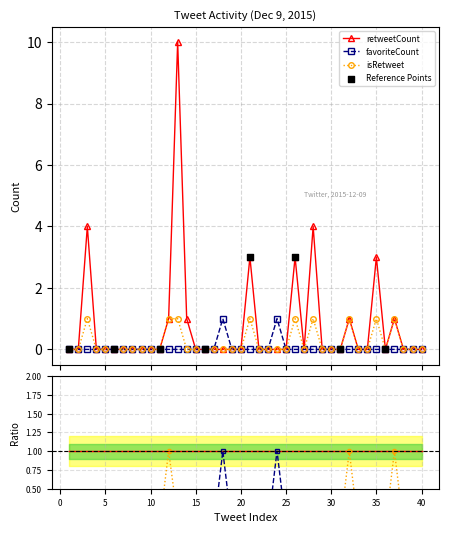

At how many categories does at least one series exceed 3?

3